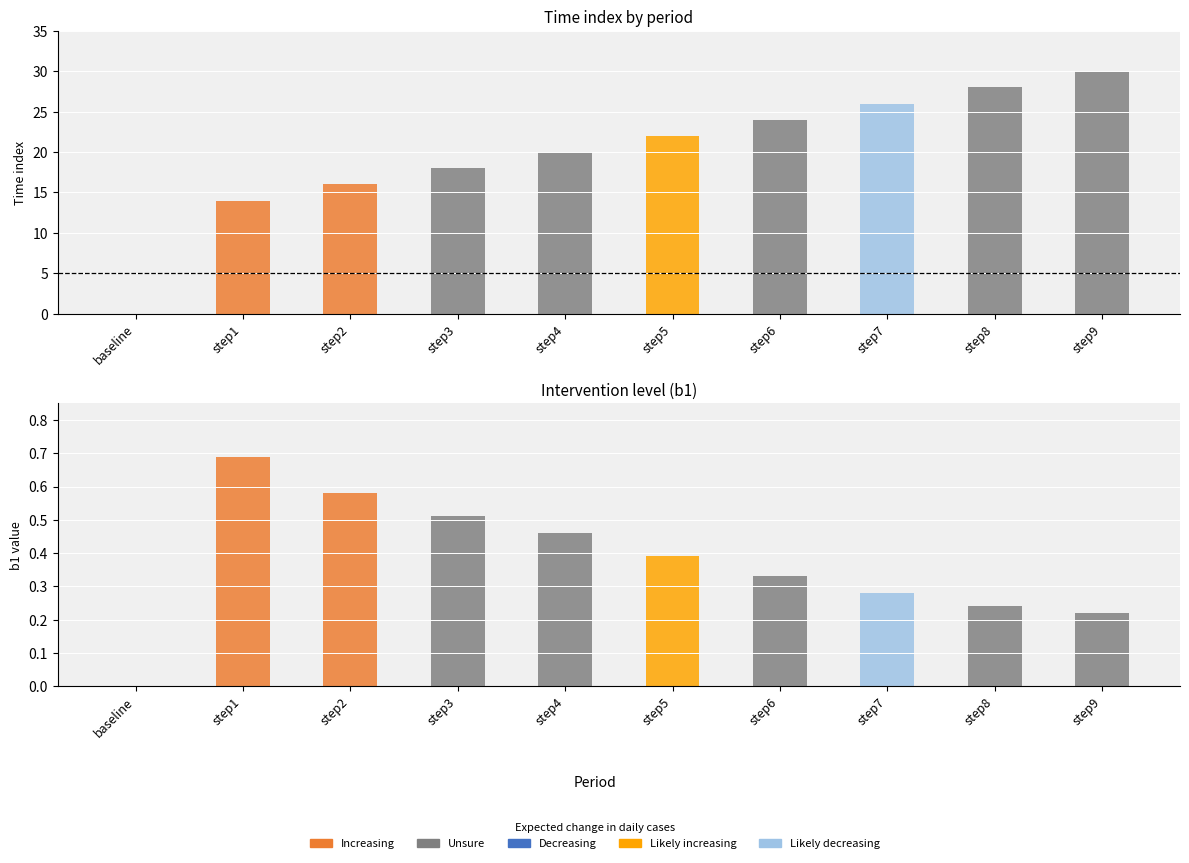

Is it true that b1 equals 0.1 at step5?

False